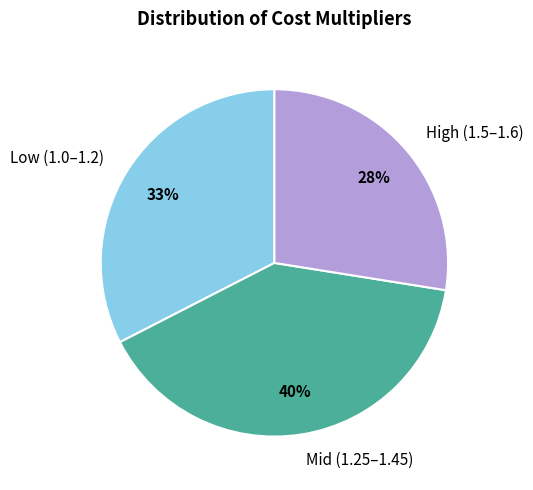

The Mid (1.25–1.45) slice represents 40% of the pie. True or false?

True